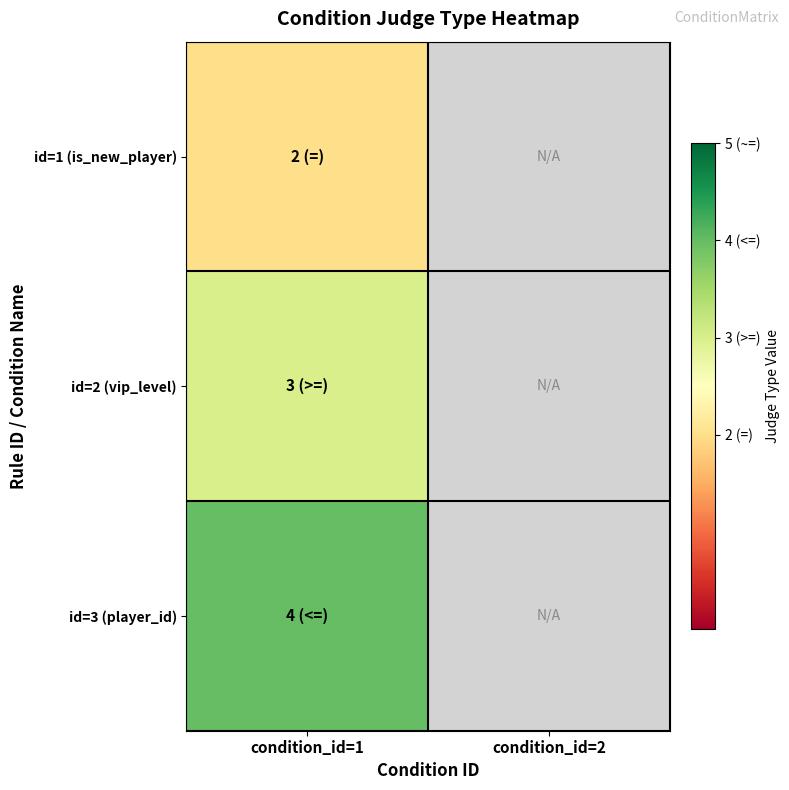

How many categories are shown in the chart?

2